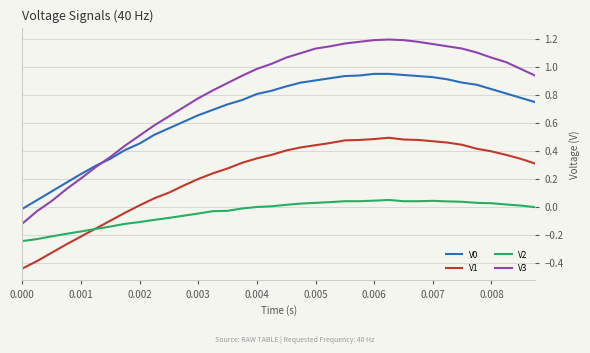

True or false: V3 and V1 cross at least once.

False